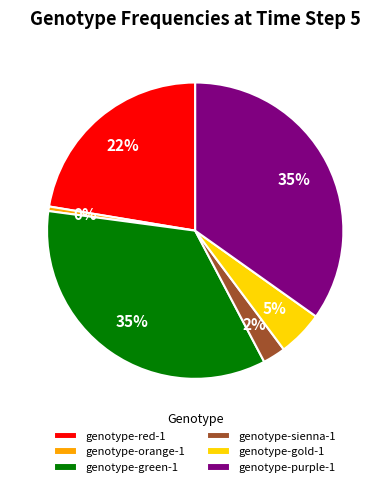

Is there a majority slice in this chart?

No